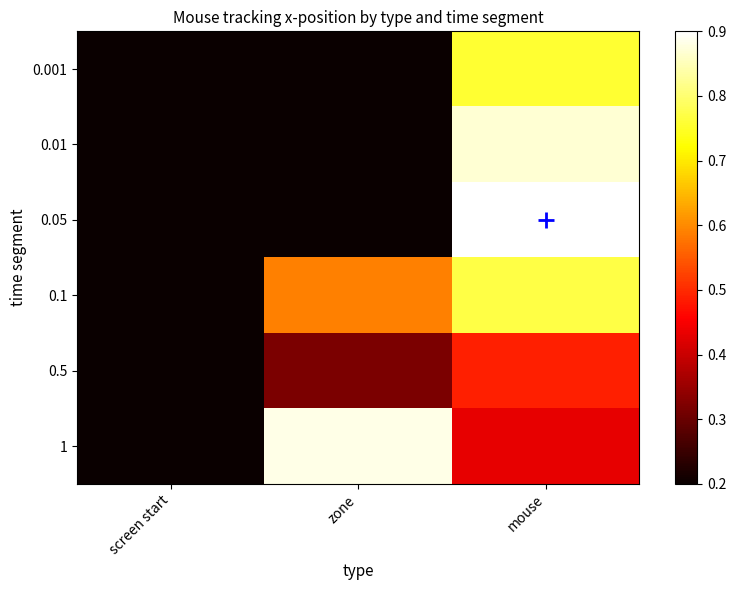

Rank the series at mouse from highest to lowest value.

0.05, 0.01, 0.1, 0.001, 0.5, 1